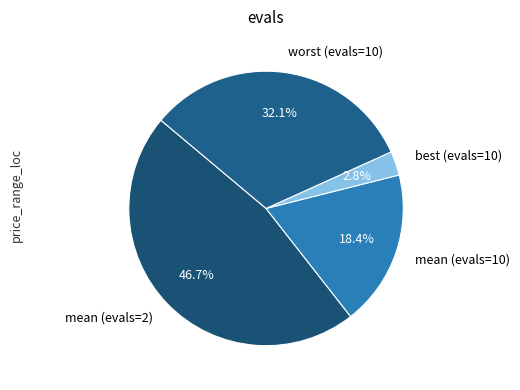

How much of the chart is everything except mean (evals=10)?

81.6%